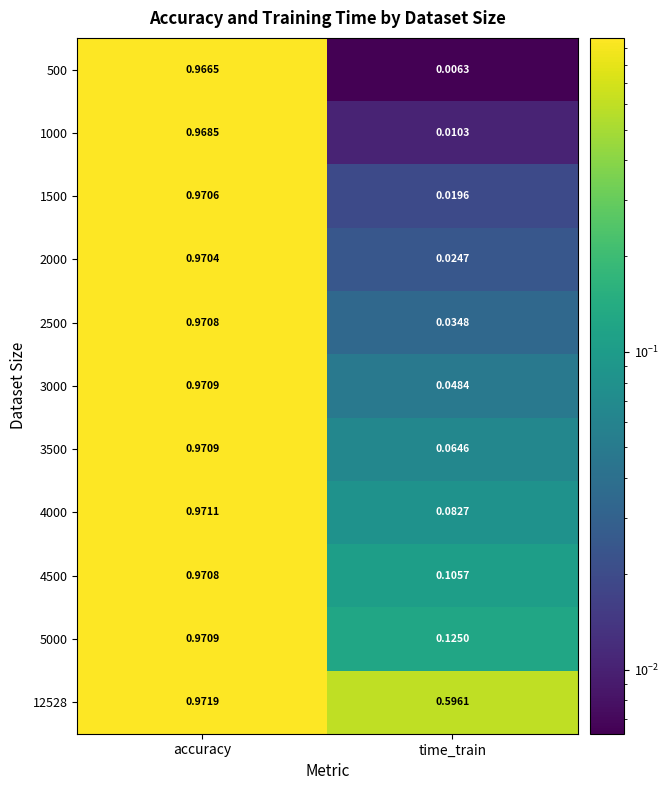

At which category does the chart reach its peak across all series?

accuracy